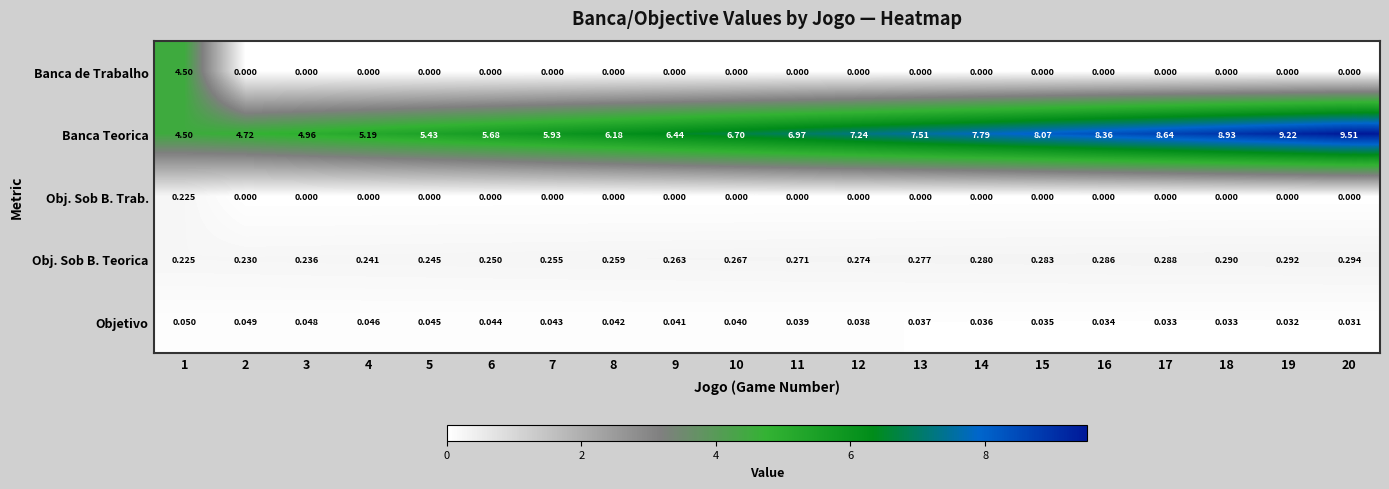

List the series in order of their peak value, highest first.

Banca Teorica, Banca de Trabalho, Obj. Sob B. Teorica, Obj. Sob B. Trab., Objetivo